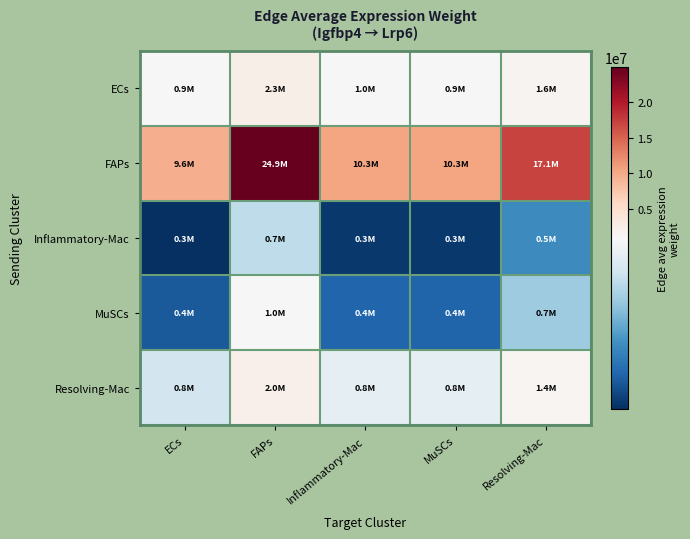

Which category has the highest value across all series?

FAPs